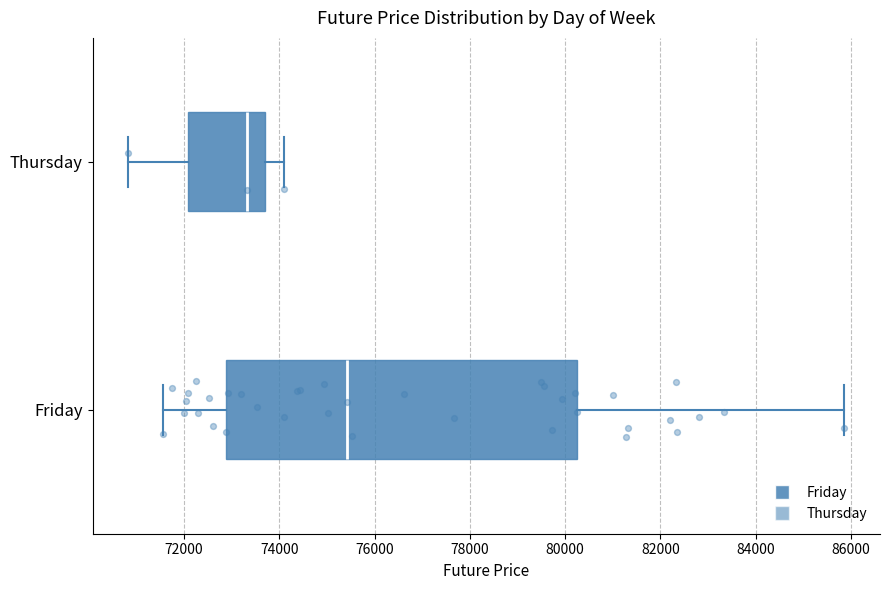

Which box is the widest, from its left edge to its right edge?

Friday